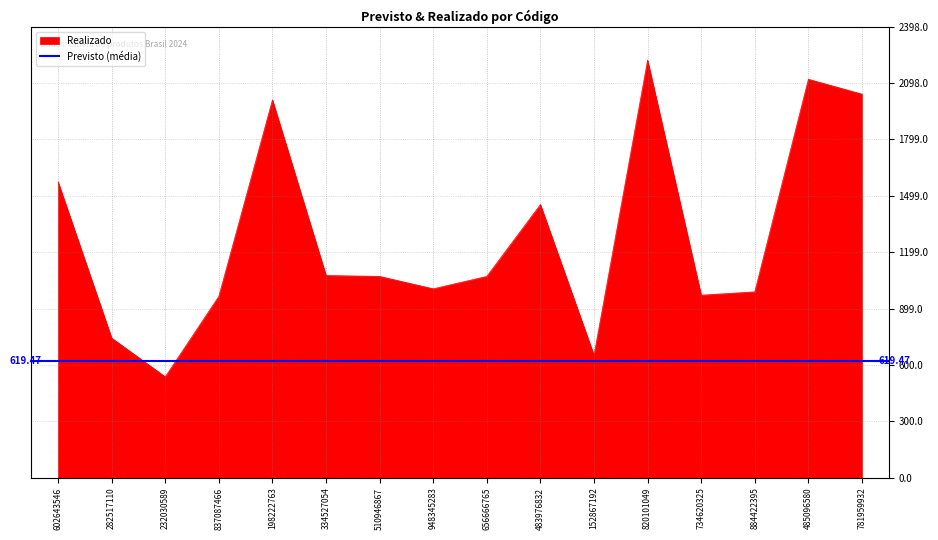

Reading right to left, transcribe all the data shown in this chart.

781959932=2040.1	485096580=2119.1	884422395=988.7	734620325=971.1	820101049=2220.4	152867192=651.5	483976832=1452.9	656666765=1070.9	948345283=1004.9	510946867=1070.8	334527054=1075.7	198222763=2009.3	837087466=965.1	232030589=536.9	282517110=742.8	602643546=1573.6